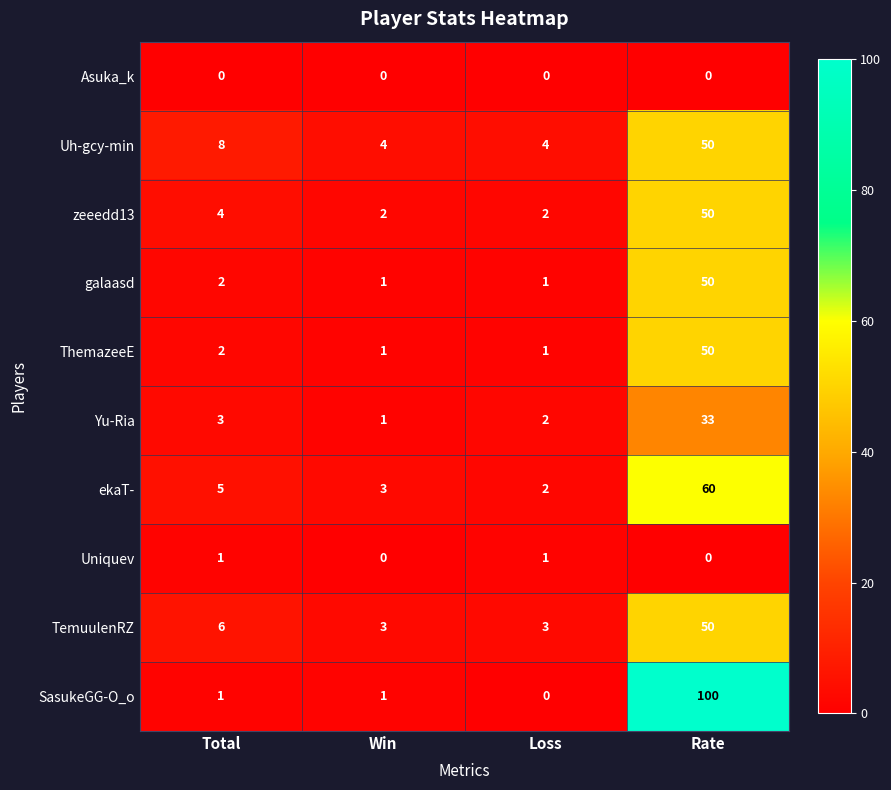

Which series has the largest range (max minus min)?

SasukeGG-O_o